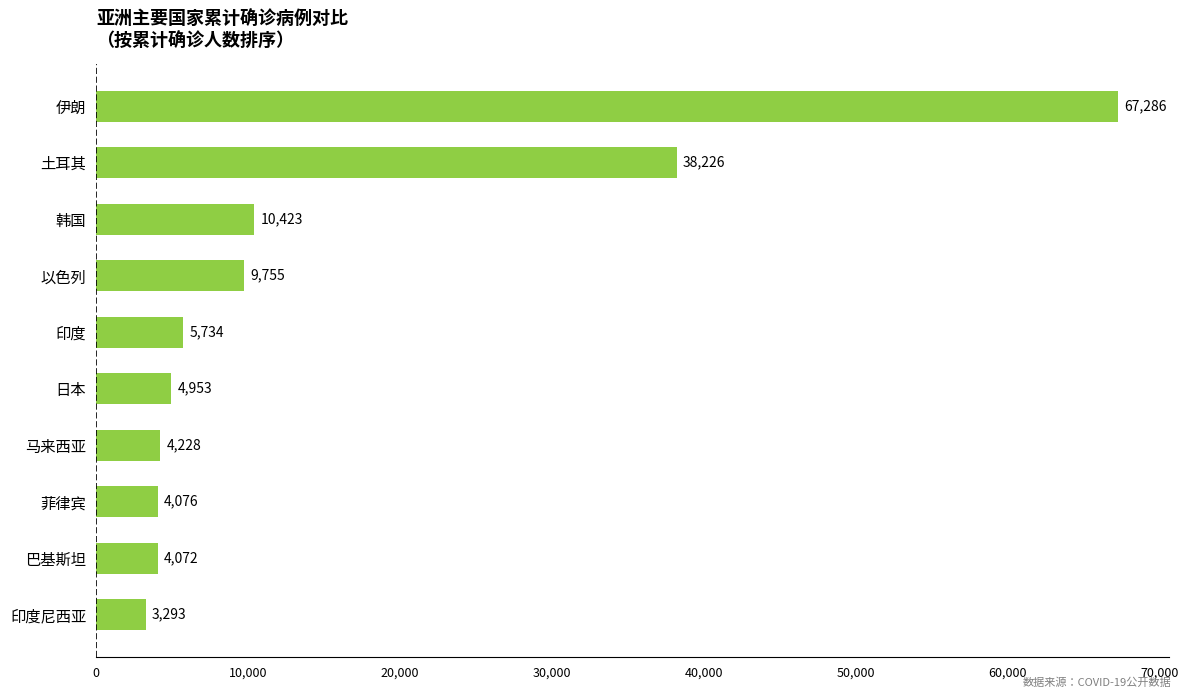

Reading bottom to top, list all the values displayed in this chart.

3293	4072	4076	4228	4953	5734	9755	10423	38226	67286